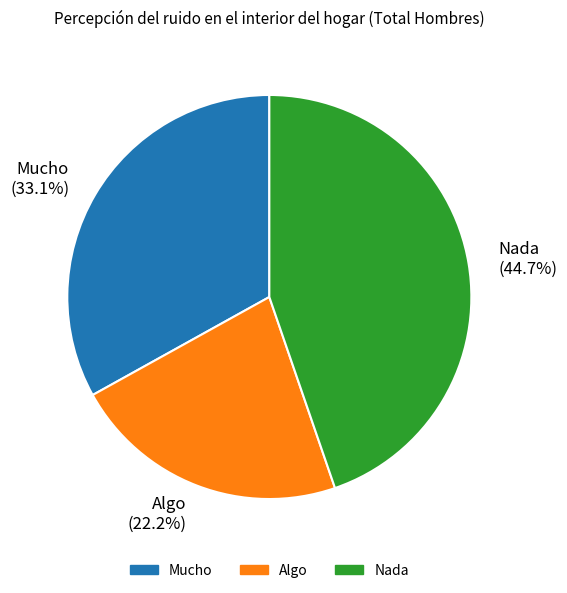

Is it true that Mucho is 33% of the pie?

True